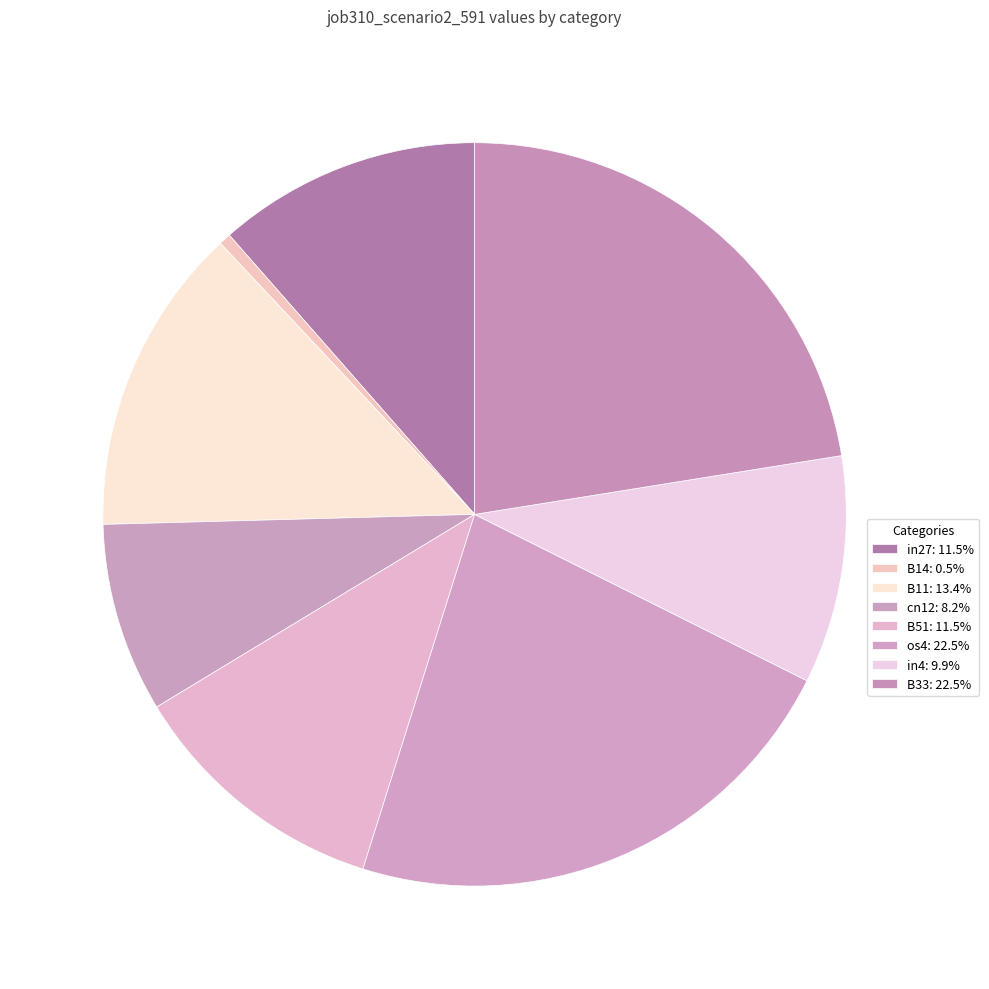

Is there a majority slice in this chart?

No